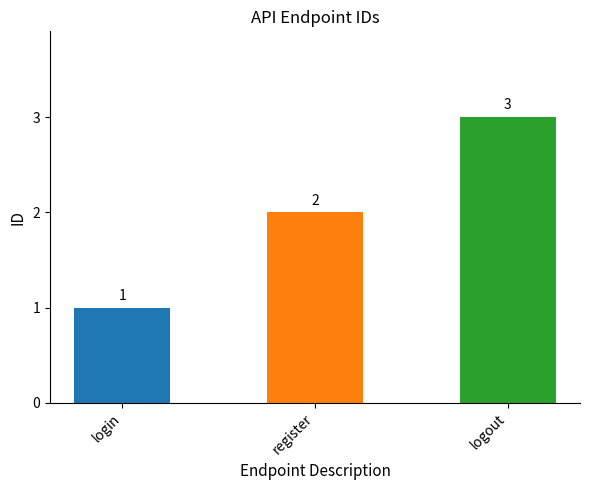

Which label corresponds to the smallest value in the chart?

login